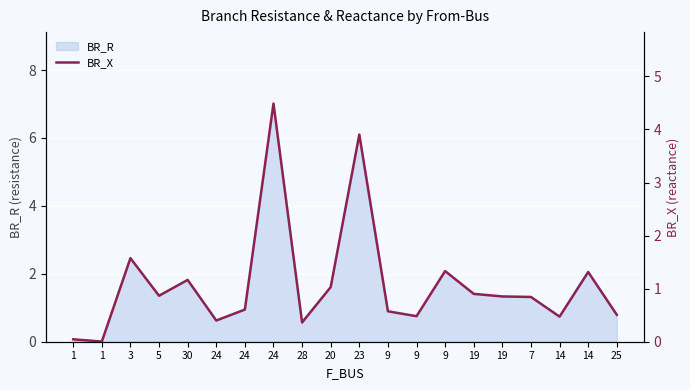

Is it true that the value at 1 is 0.0?

True